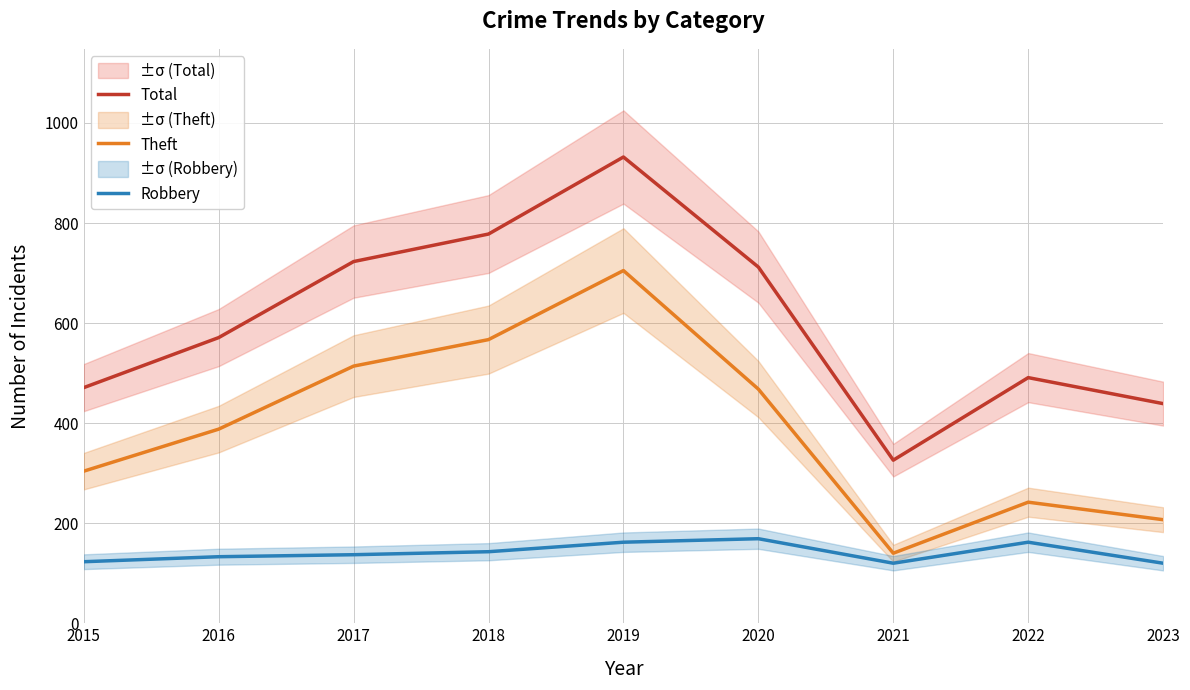

How many lines are shown in the chart?

3